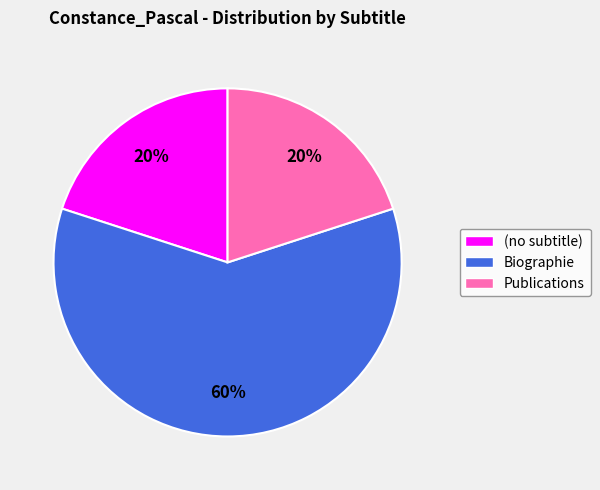

Which slice represents more than half of the pie?

Biographie